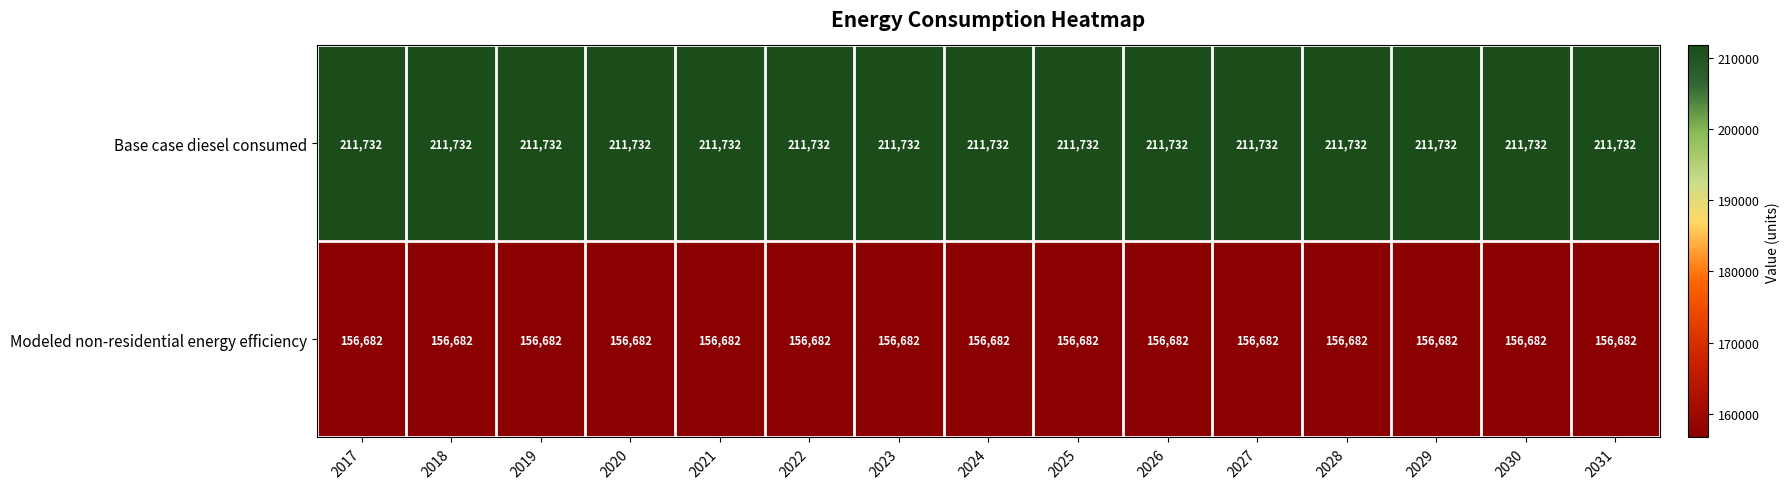

What is the total value across all series at 2025?

368414